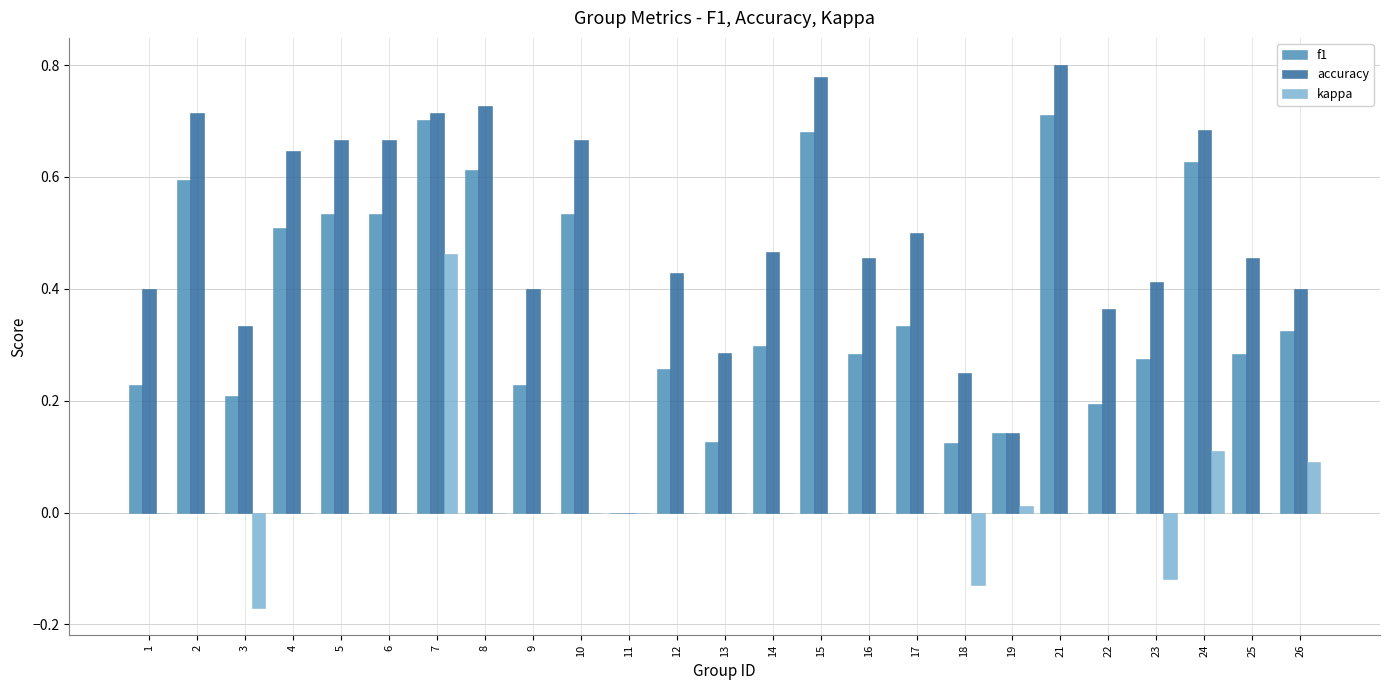

Does the chart contain stacked bars?

No